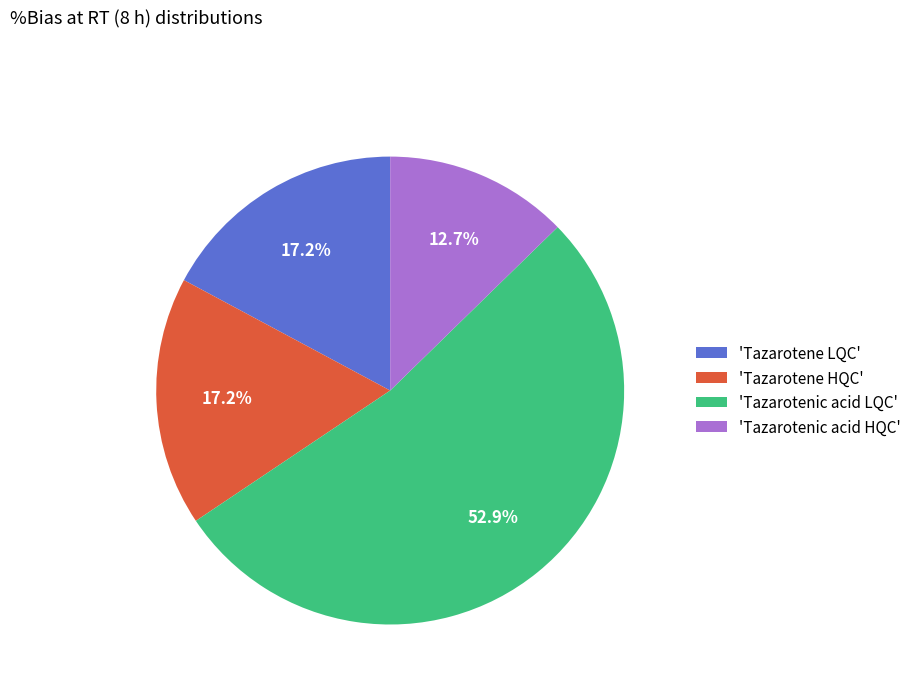

How many segments does this pie chart have?

4